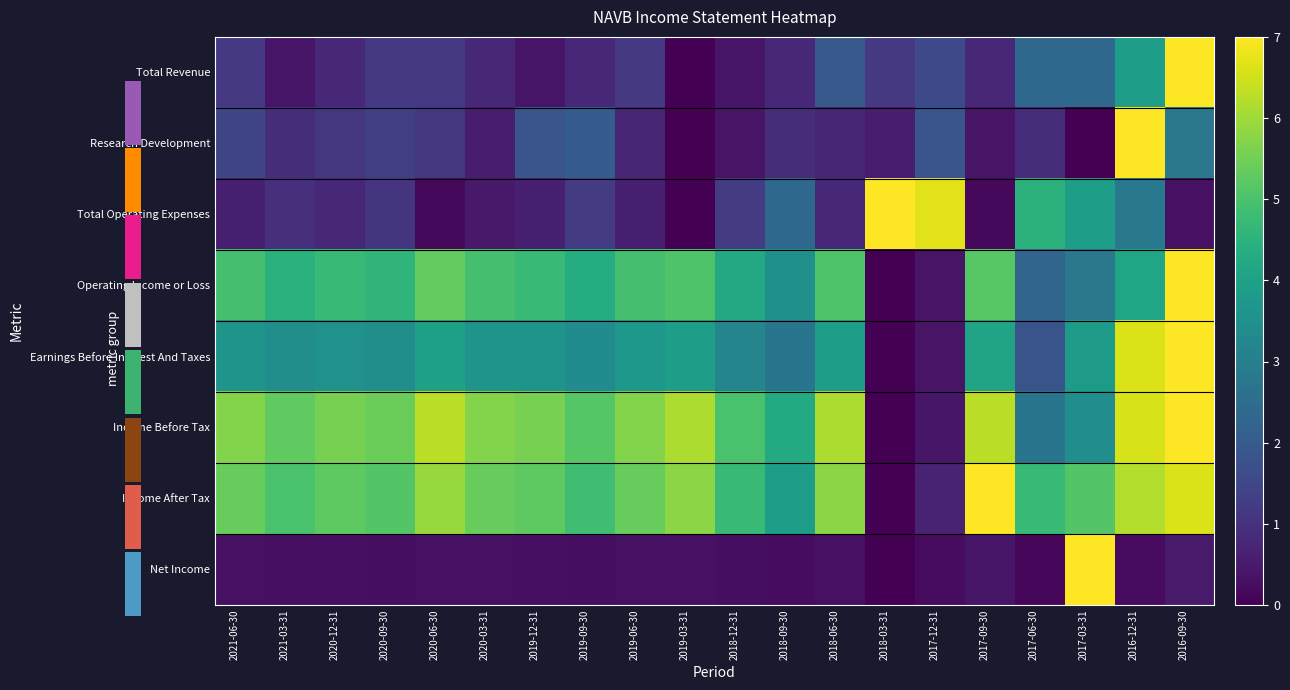

List the labels in order of Income After Tax value, largest first.

2017-09-30, 2016-09-30, 2016-12-31, 2020-06-30, 2019-03-31, 2018-06-30, 2021-06-30, 2020-03-31, 2019-06-30, 2020-12-31, 2019-12-31, 2020-09-30, 2017-03-31, 2021-03-31, 2019-09-30, 2018-12-31, 2017-06-30, 2018-09-30, 2017-12-31, 2018-03-31